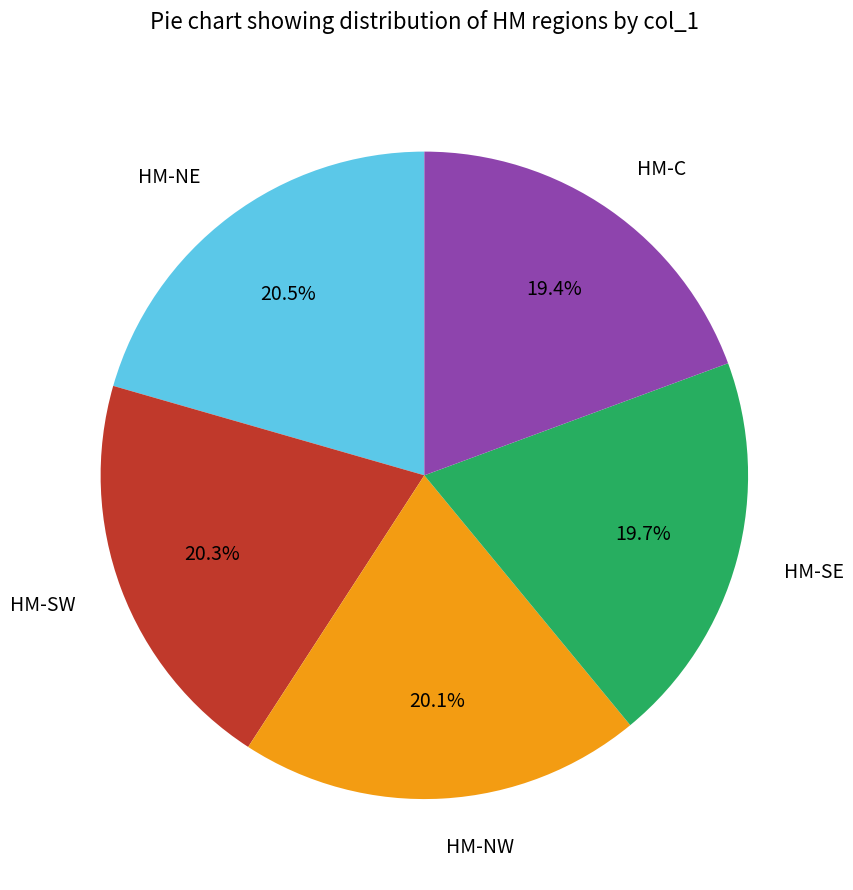

Between HM-C and HM-NE, which is larger?

HM-NE